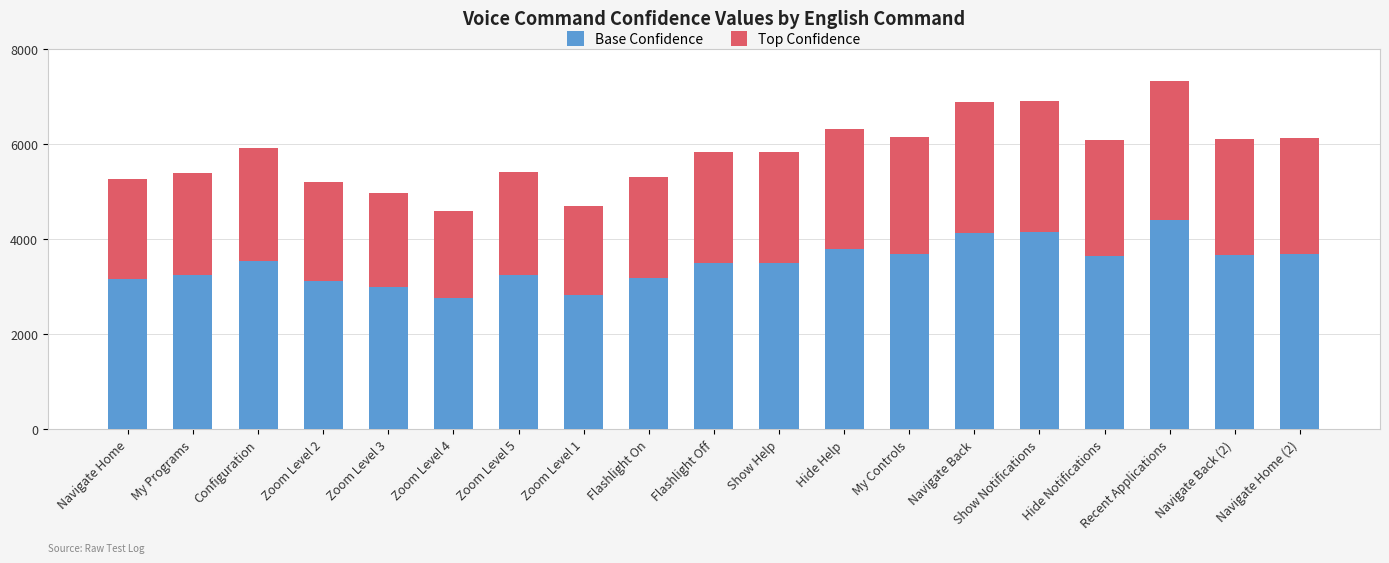

What is the maximum value for Base Confidence?

4400.4